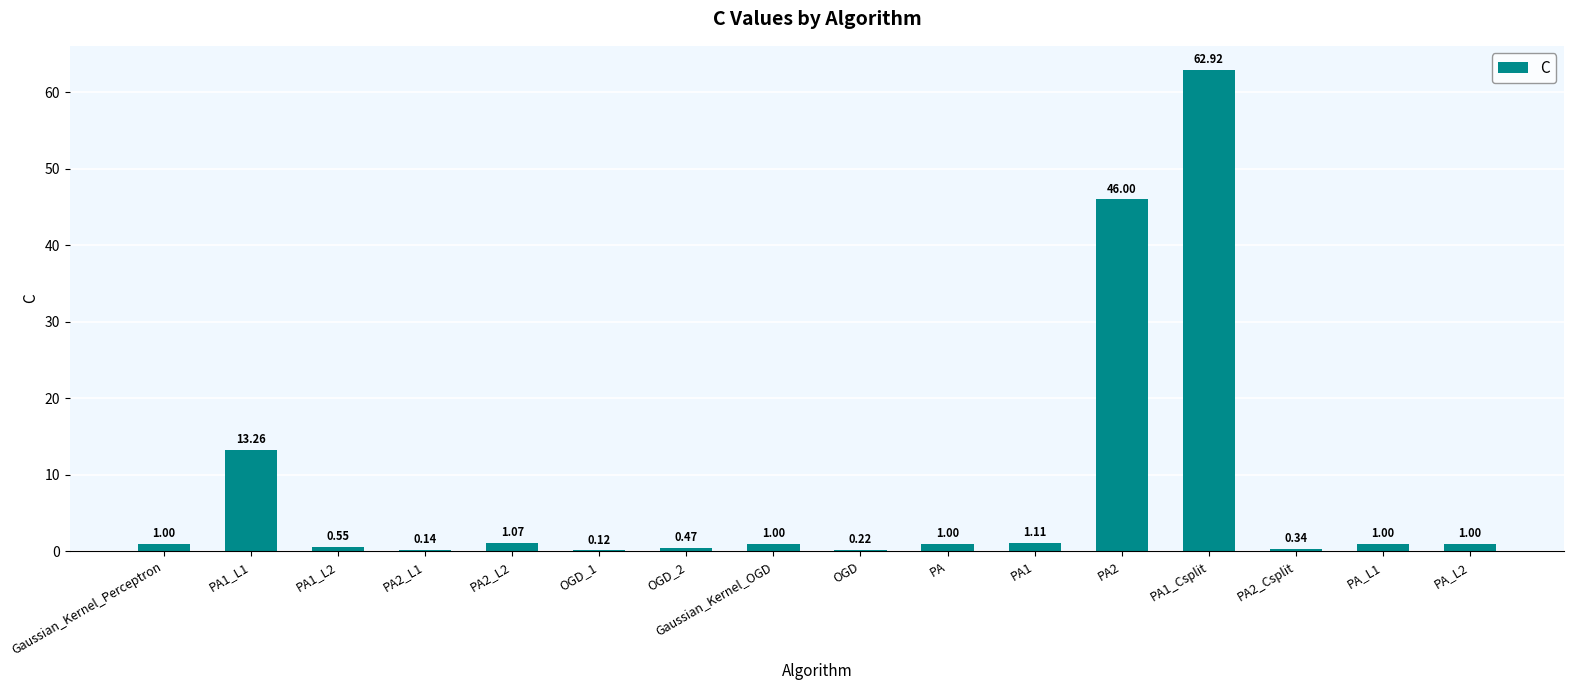

What is the average value?

8.2